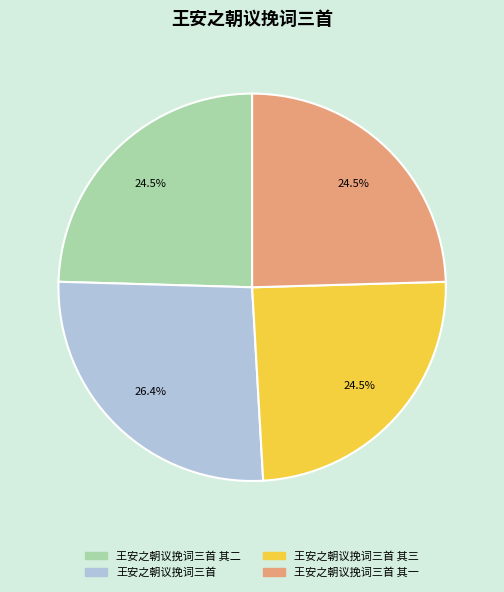

Do 王安之朝议挽词三首 其二 and 王安之朝议挽词三首 together represent more than half of the pie?

Yes